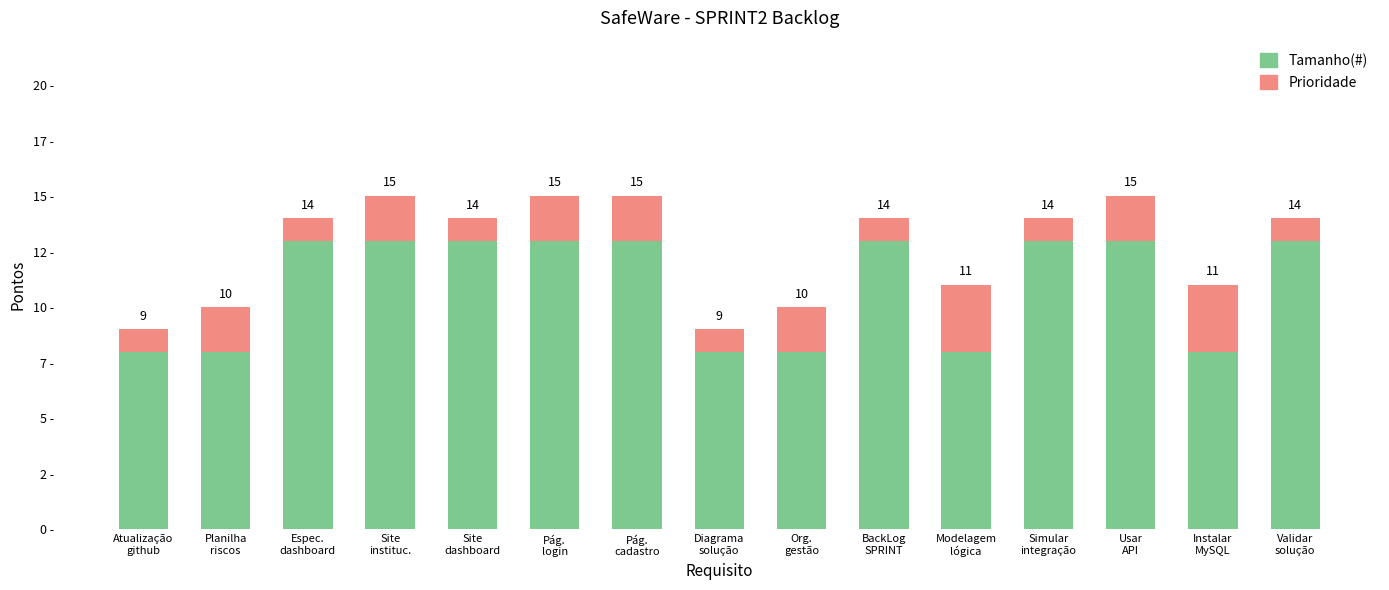

What are all the series names shown in the legend?

Tamanho(#), Prioridade